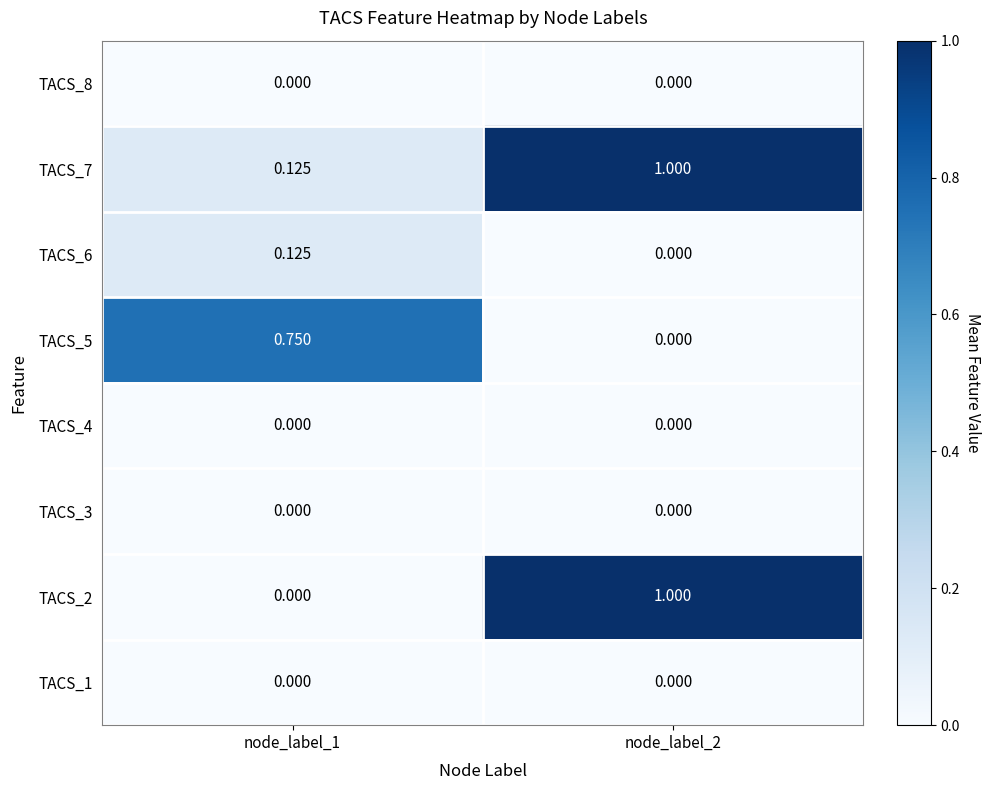

Is the value of TACS_3 at node_label_1 greater than the value of TACS_7 at node_label_1?

No